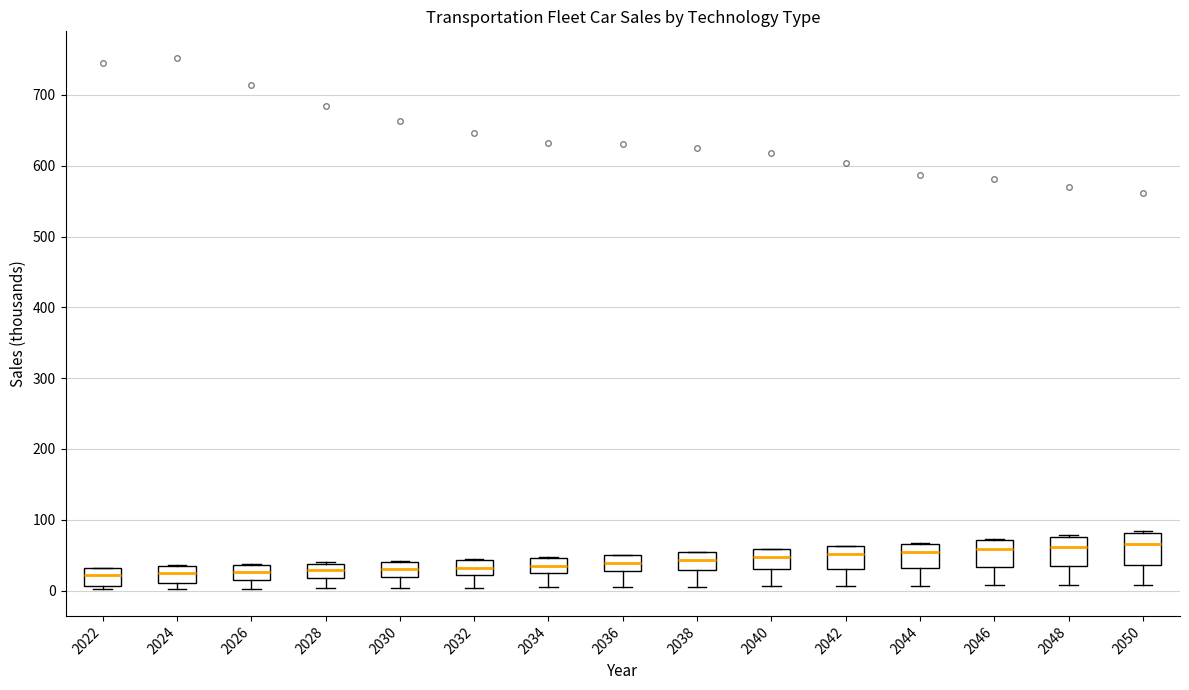

Reading left to right, transcribe this box plot: for each box, give where its median line is, the range the box spans, and where its two whiskers end, as read against the y-axis. The values are not printed on the chart, so give them approximately, as read against the axis.

2022: median 20, box 10 to 30, whiskers 0 to 30
2024: median 30 (inside the box), box 10 to 30, whiskers 0 to 40
2026: median 30, box 10 to 40, whiskers 0 to 40
2028: median 30, box 20 to 40, whiskers 0 to 40
2030: median 30, box 20 to 40, whiskers 0 to 40
2032: median 30, box 20 to 40, whiskers 0 to 40
2034: median 30 (inside the box), box 30 to 50, whiskers 0 to 50
2036: median 40, box 30 to 50, whiskers 0 to 50
2038: median 40, box 30 to 50, whiskers 10 to 50
2040: median 50, box 30 to 60, whiskers 10 to 60
2042: median 50, box 30 to 60, whiskers 10 to 60
2044: median 50, box 30 to 70, whiskers 10 to 70
2046: median 60, box 30 to 70, whiskers 10 to 70
2048: median 60, box 30 to 80, whiskers 10 to 80
2050: median 70, box 40 to 80, whiskers 10 to 80